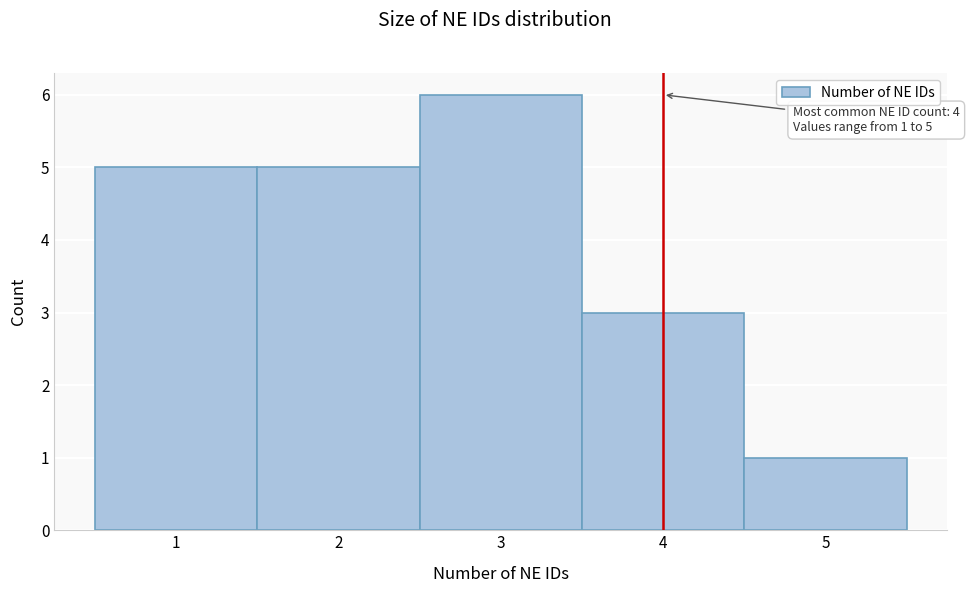

Over which range of the x-axis is the bar tallest?

2.5 to 3.5